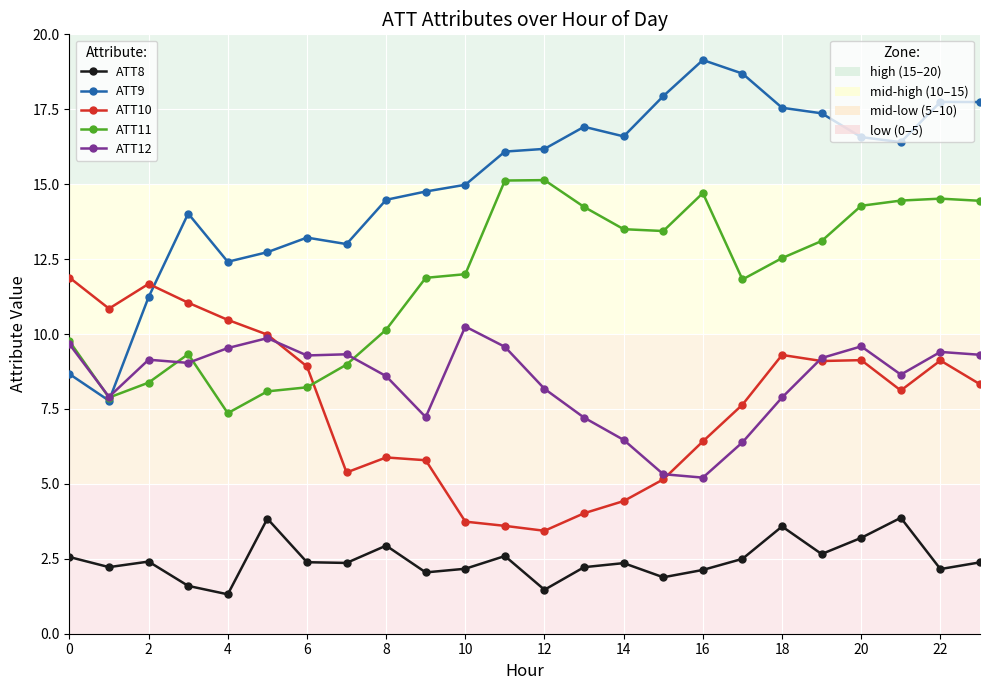

What is the maximum value shown in the chart?

19.1